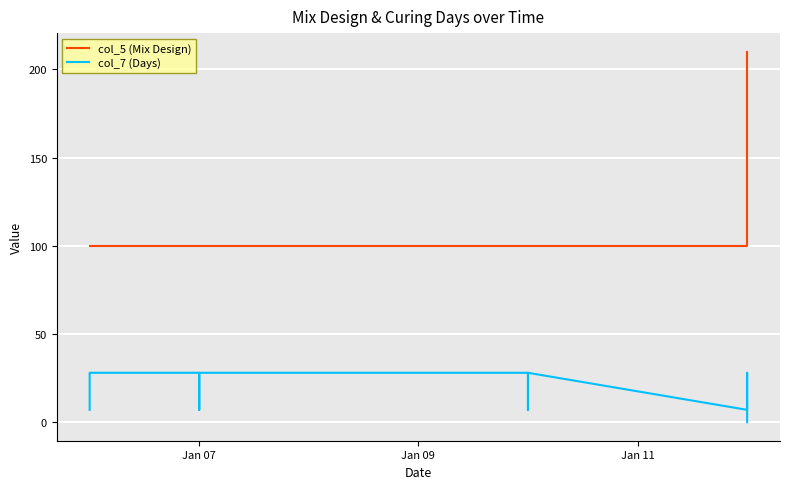

True or false: col_7 (Days) and col_5 (Mix Design) cross at least once.

False